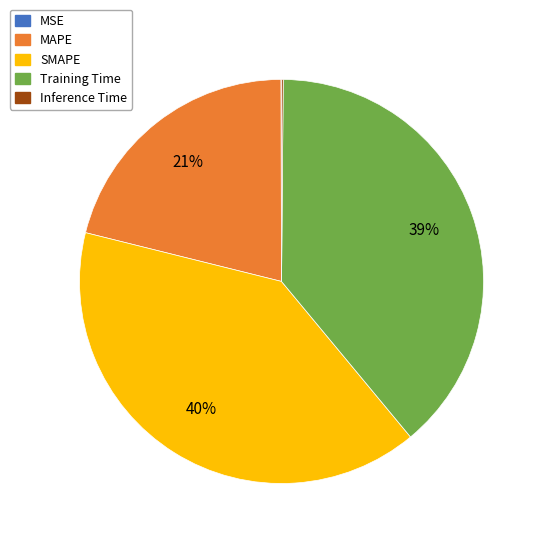

What percentage is the Training Time slice, to the nearest percent?

39%